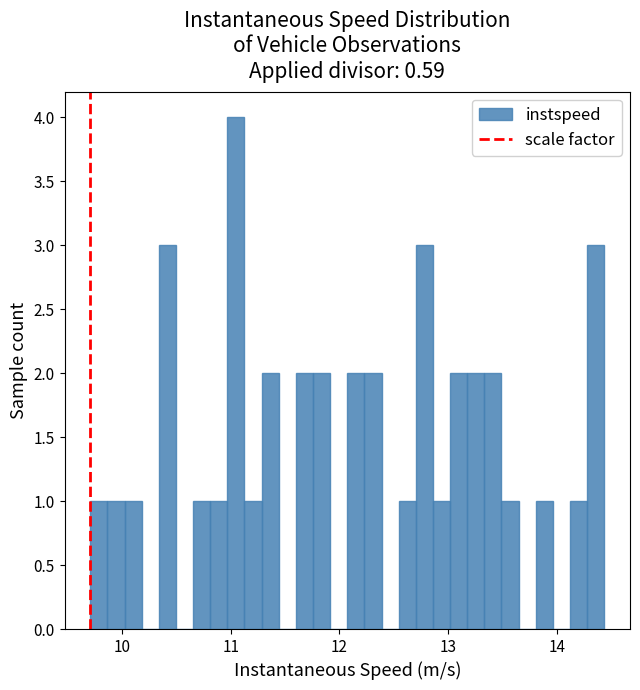

Around what value on the x-axis is the tallest bar? Give the approximate position of its centre, as read against the axis.

11.0